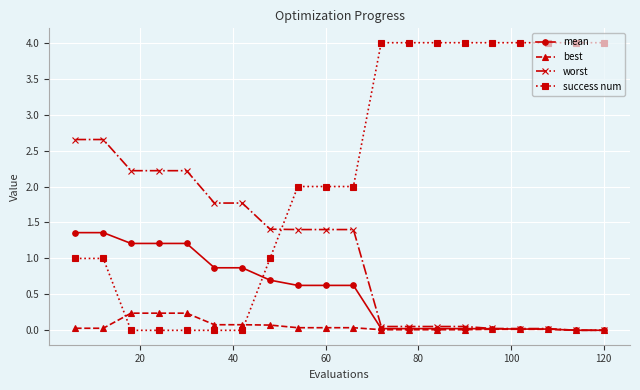

How many lines are shown in the chart?

4